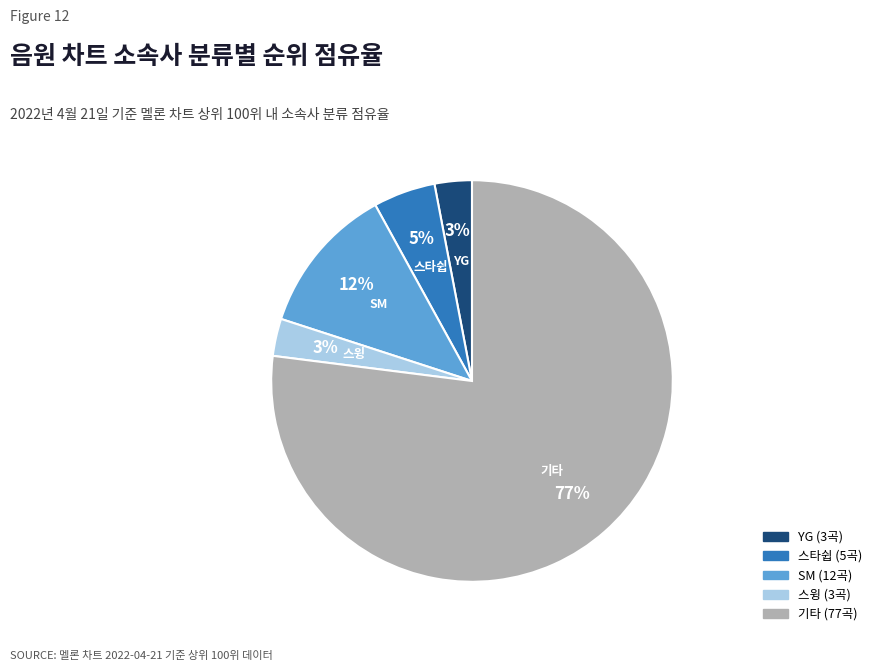

Between YG and SM, which is larger?

SM